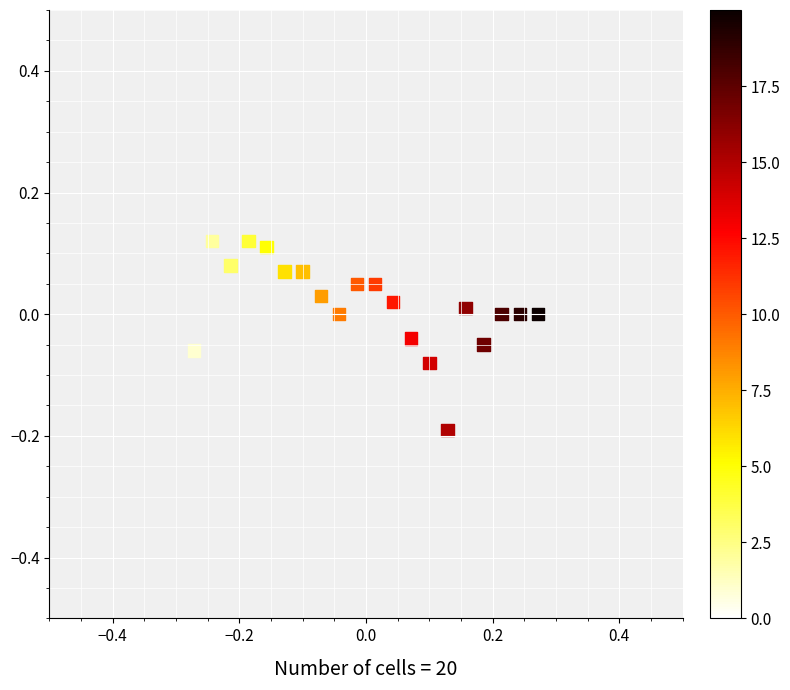

What is the range of Y values (max minus min)?

0.3